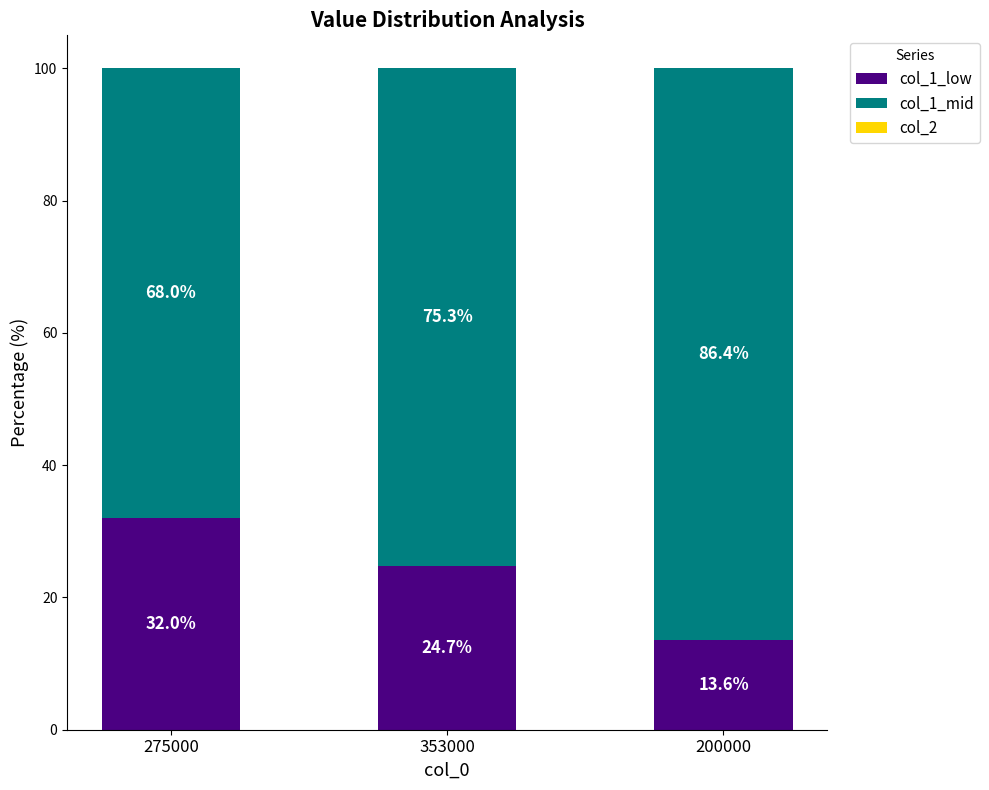

The value of col_1_low at 275000 is 32.0. True or false?

True